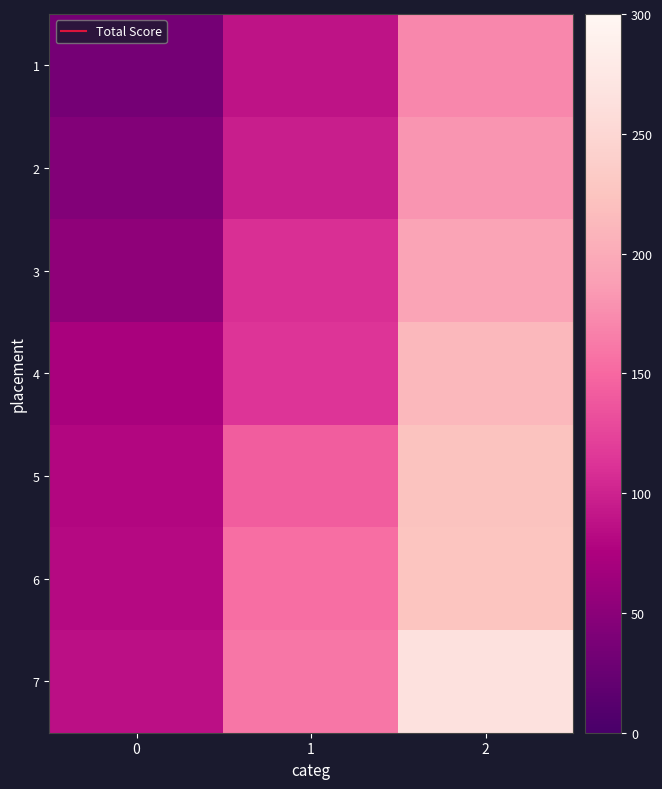

Which category has the highest value across all series?

2